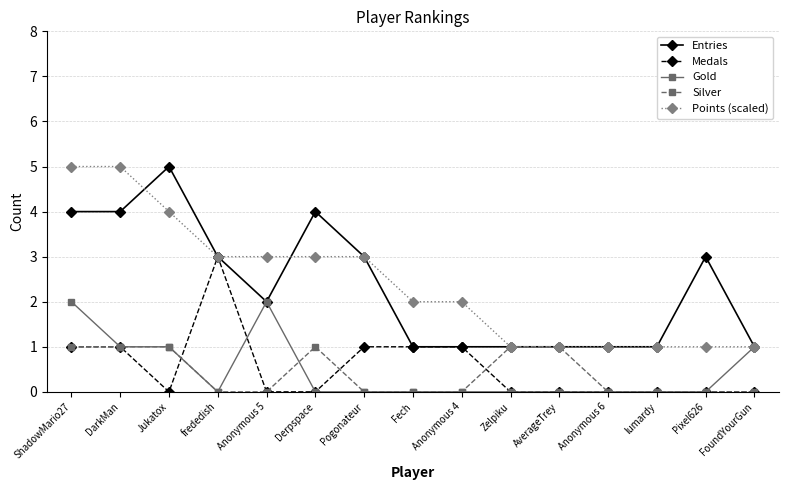

At which category is the sum across all series the highest?

ShadowMario27